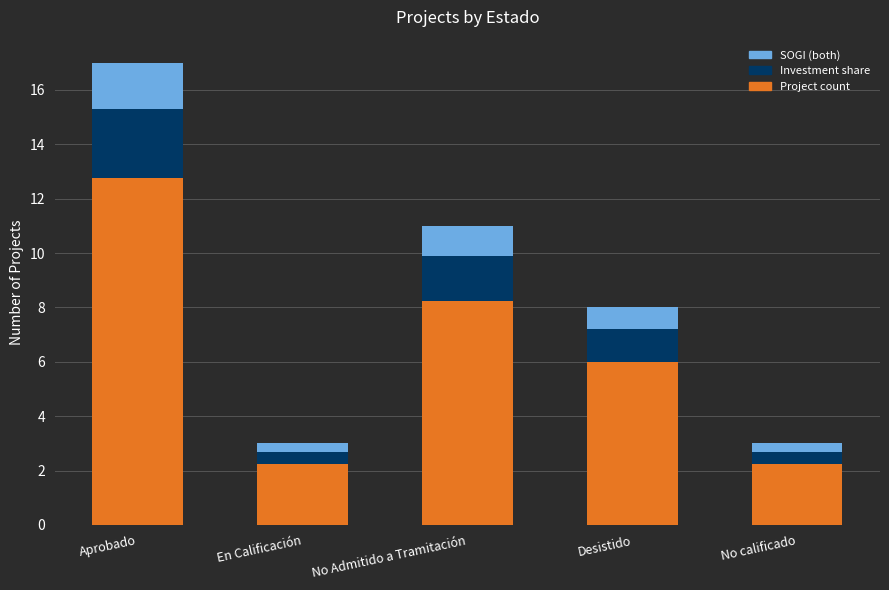

What is the total value across all series at No Admitido a Tramitación?

11.0